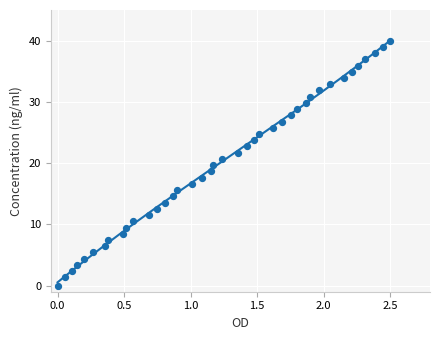

What is the range of Y values (max minus min)?

40.0